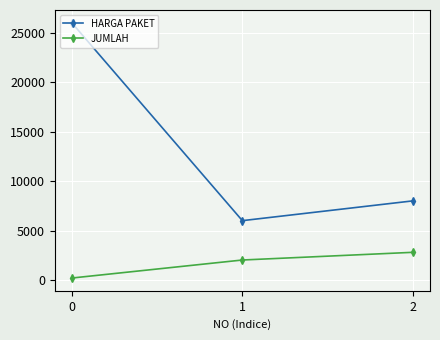

Reading left to right, what are all the values shown in this chart?

HARGA PAKET: 0=26000	1=6000	2=8000
JUMLAH: 0=200	1=2022	2=2800